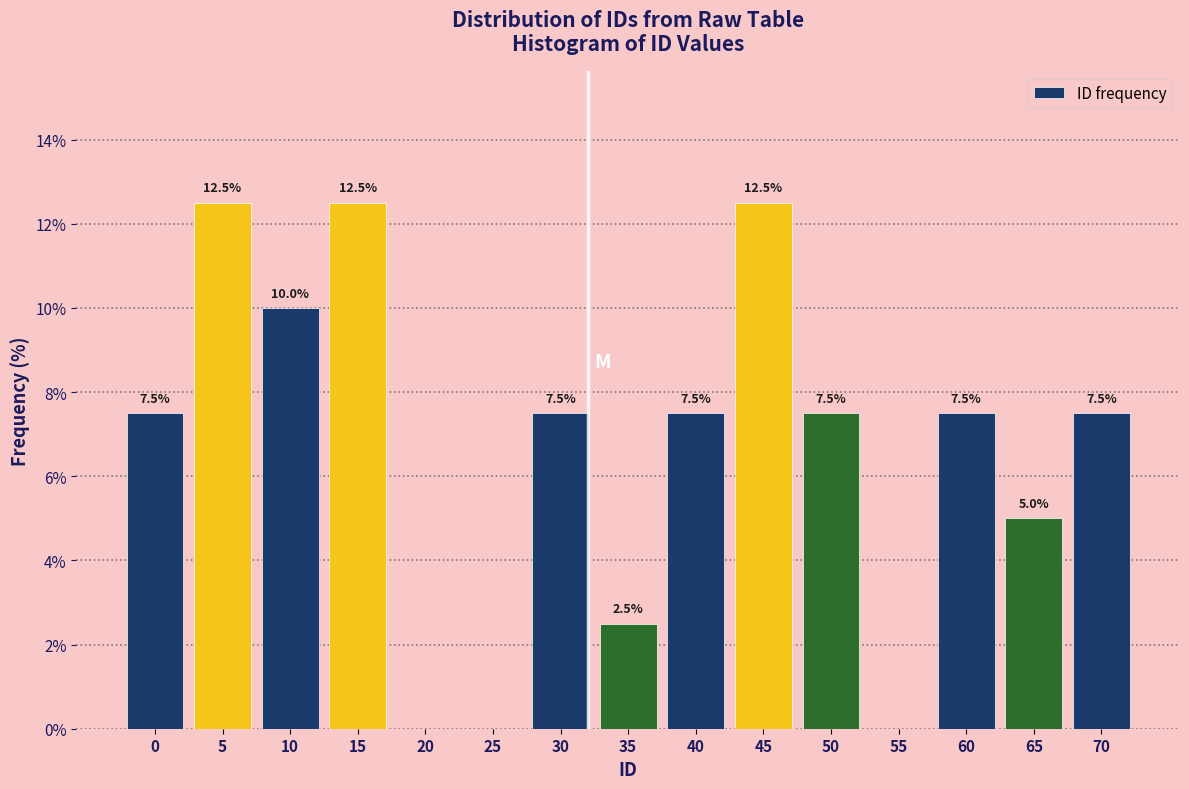

Reading right to left, list all the values displayed in this chart.

70=7.5	65=5.0	60=7.5	55=0.0	50=7.5	45=12.5	40=7.5	35=2.5	30=7.5	25=0.0	20=0.0	15=12.5	10=10.0	5=12.5	0=7.5